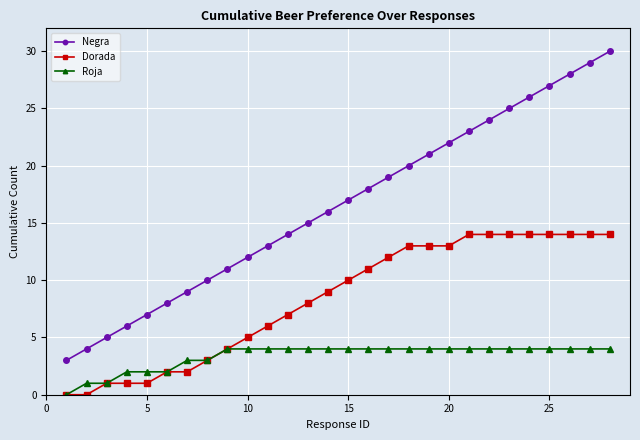

How many data points does each series have?

28